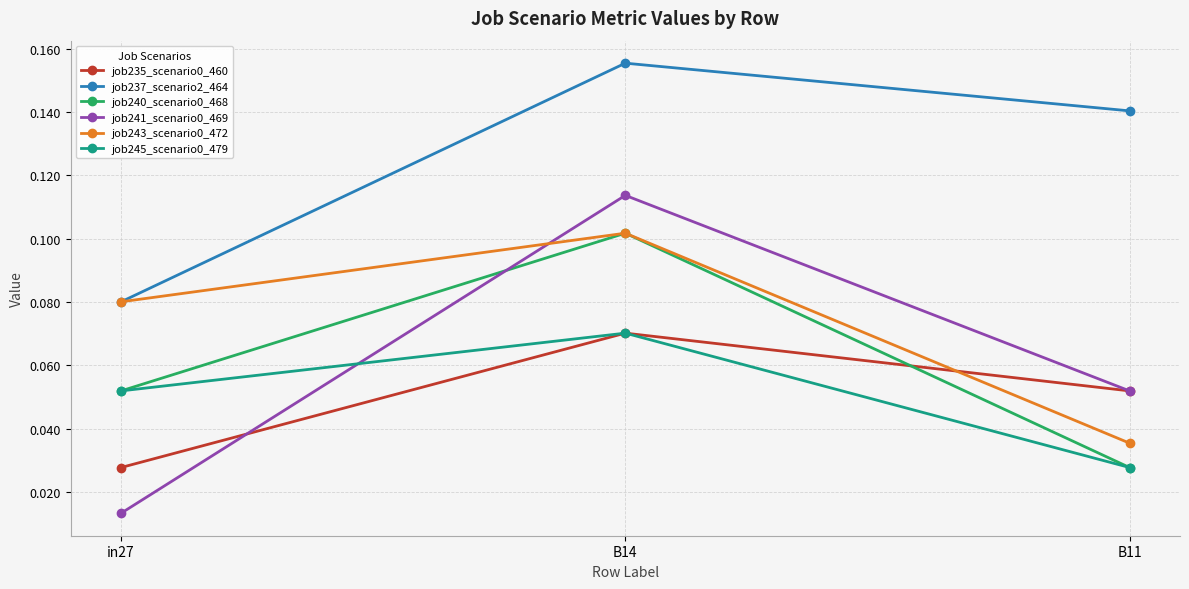

Which category has the highest value across all series?

B14